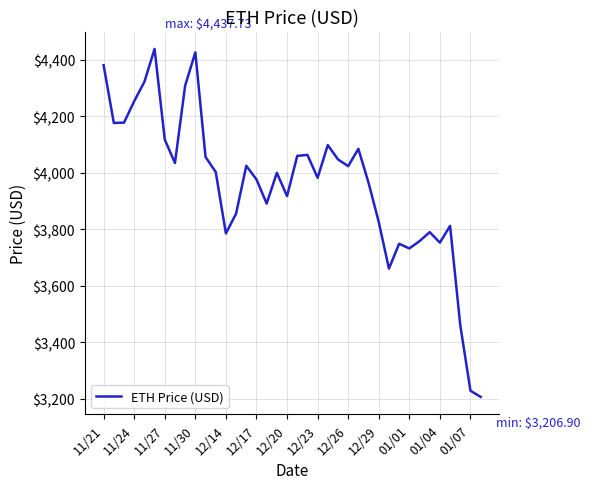

How many interior local peaks (higher than both neighbors) does the data have?

10